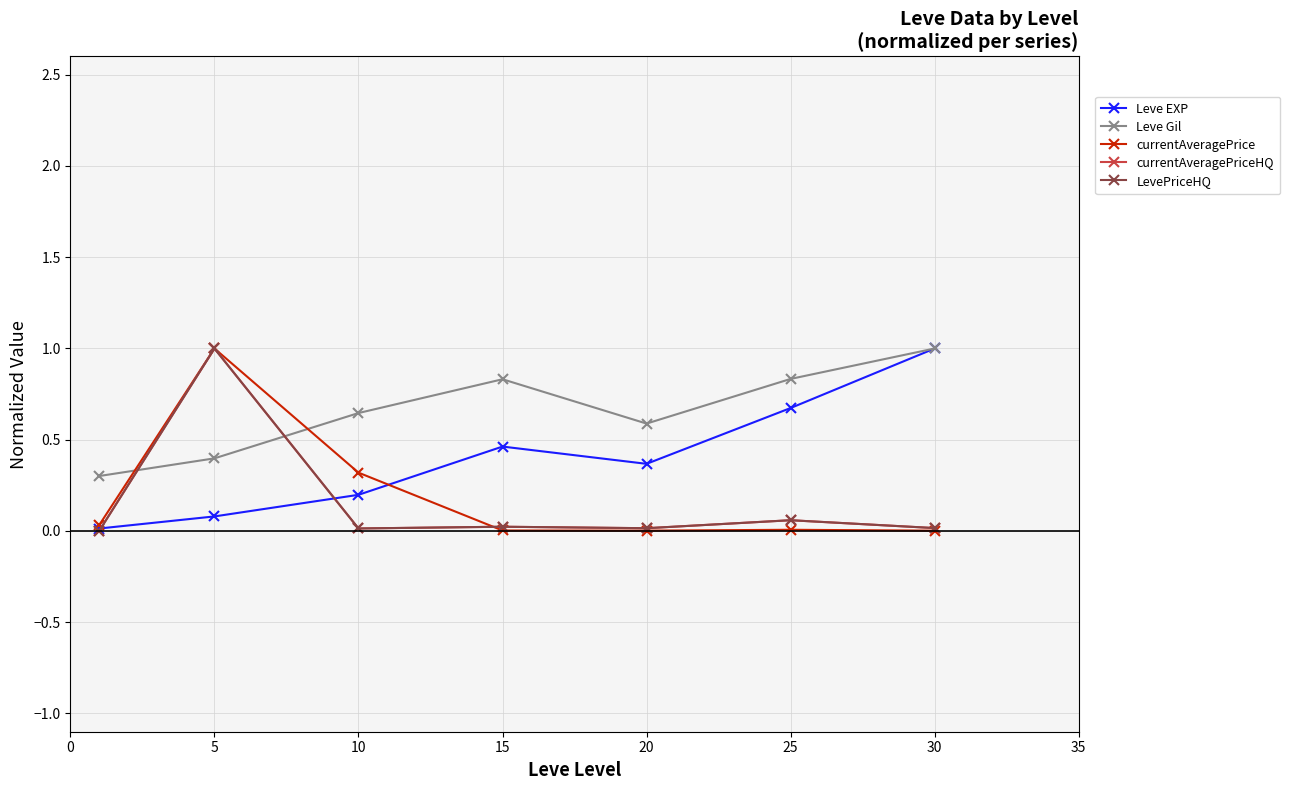

Rank the series by their maximum value, from lowest to highest.

Leve EXP, Leve Gil, currentAveragePrice, currentAveragePriceHQ, LevePriceHQ